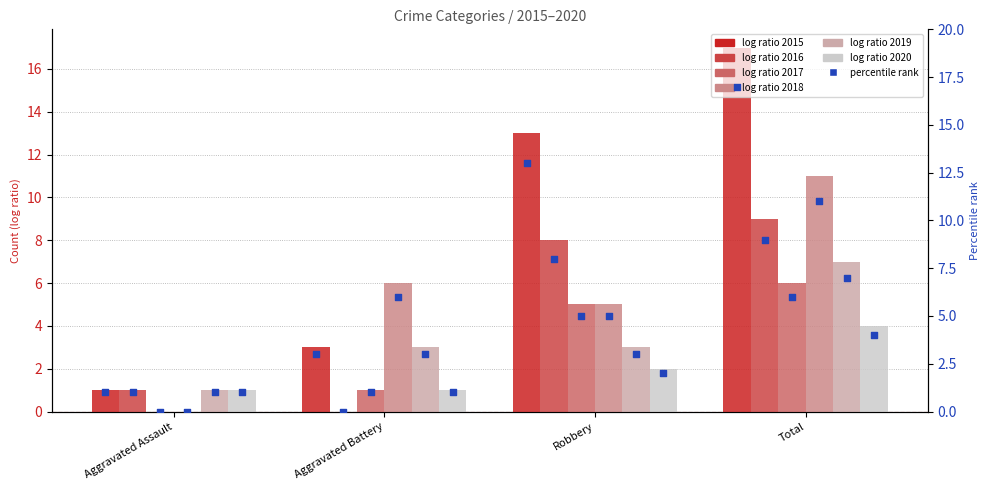

Which series has the largest total across all categories?

2015 (rank)